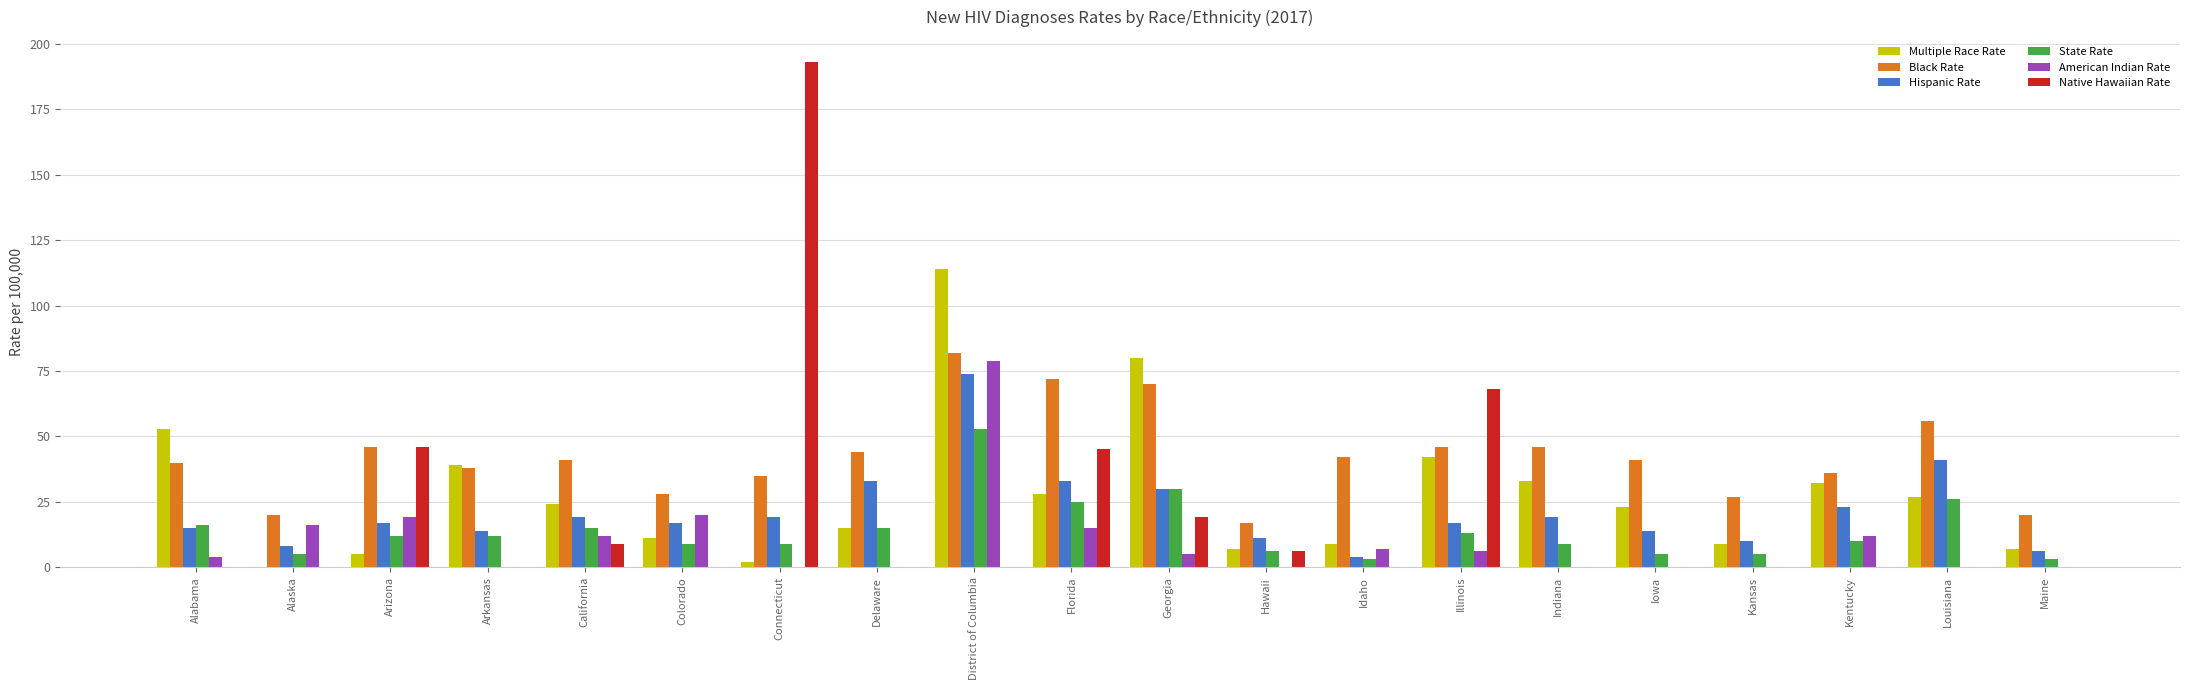

Count the number of categories in the chart.

20